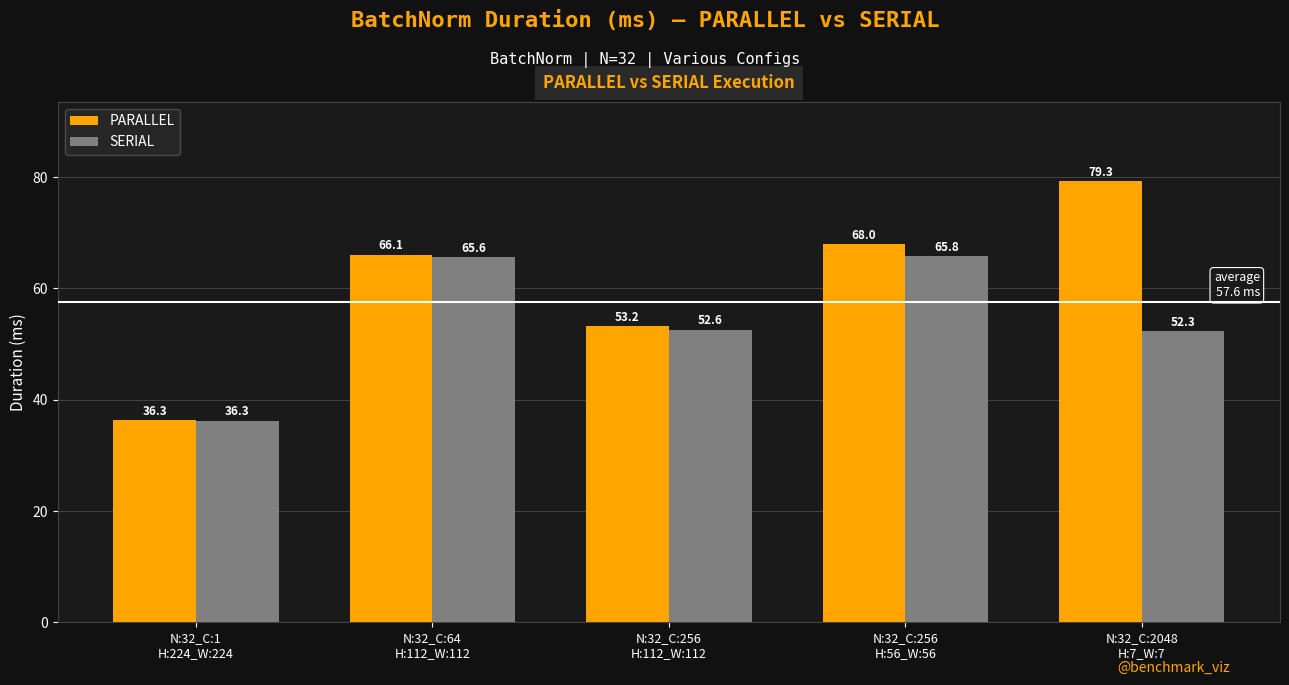

How many bars are there in each group?

2